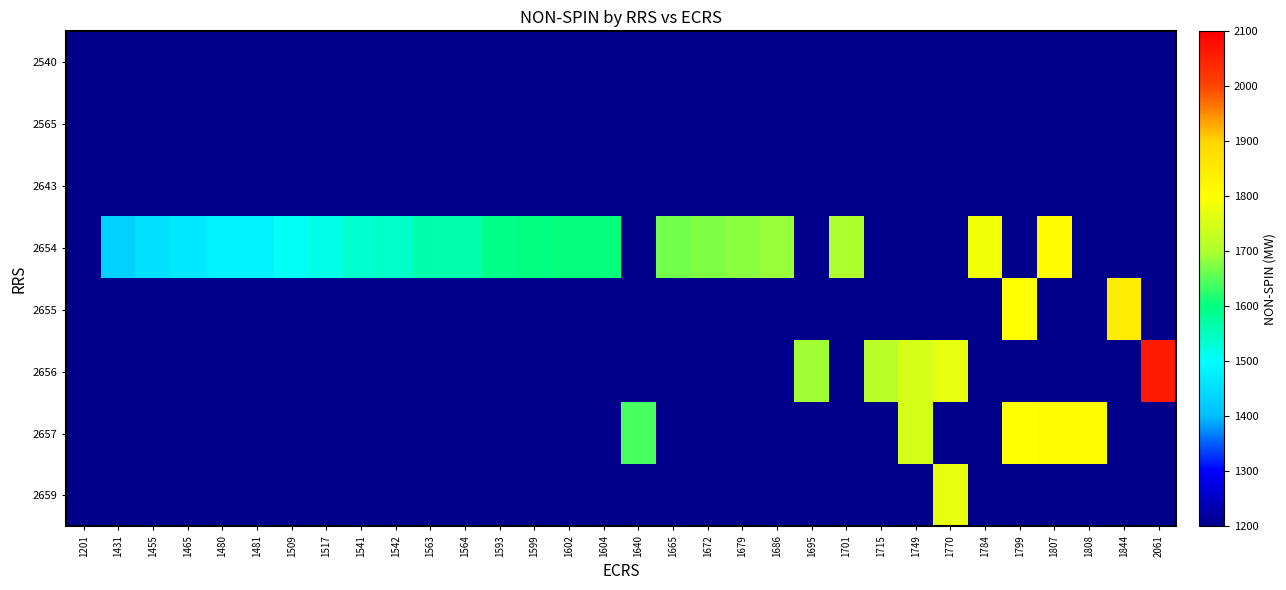

Is it true that 2659 equals 670.0 at 1770?

False